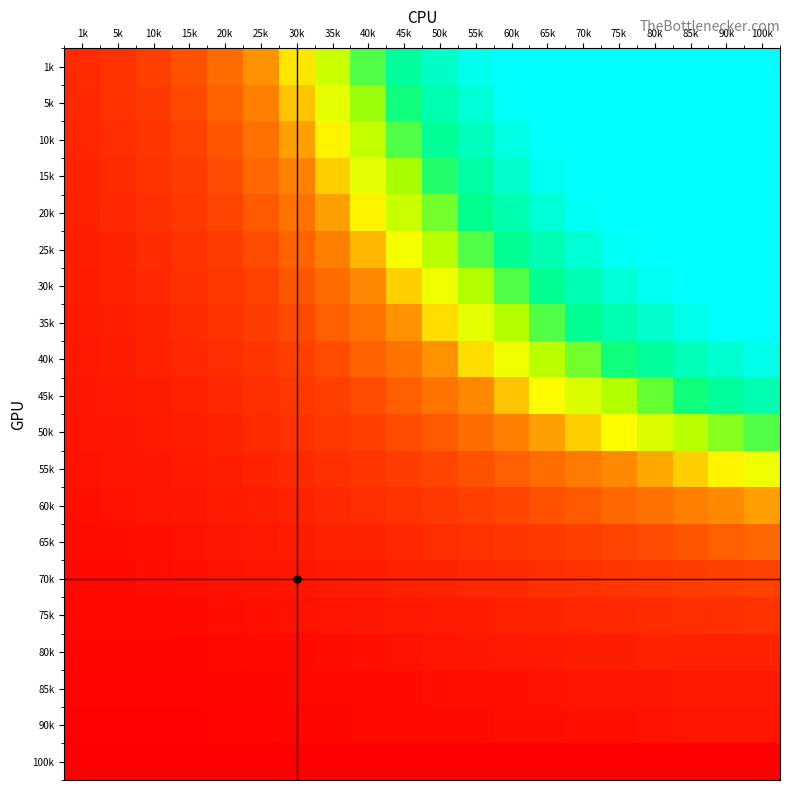

What is the difference between the highest and lowest values at 65k?

100